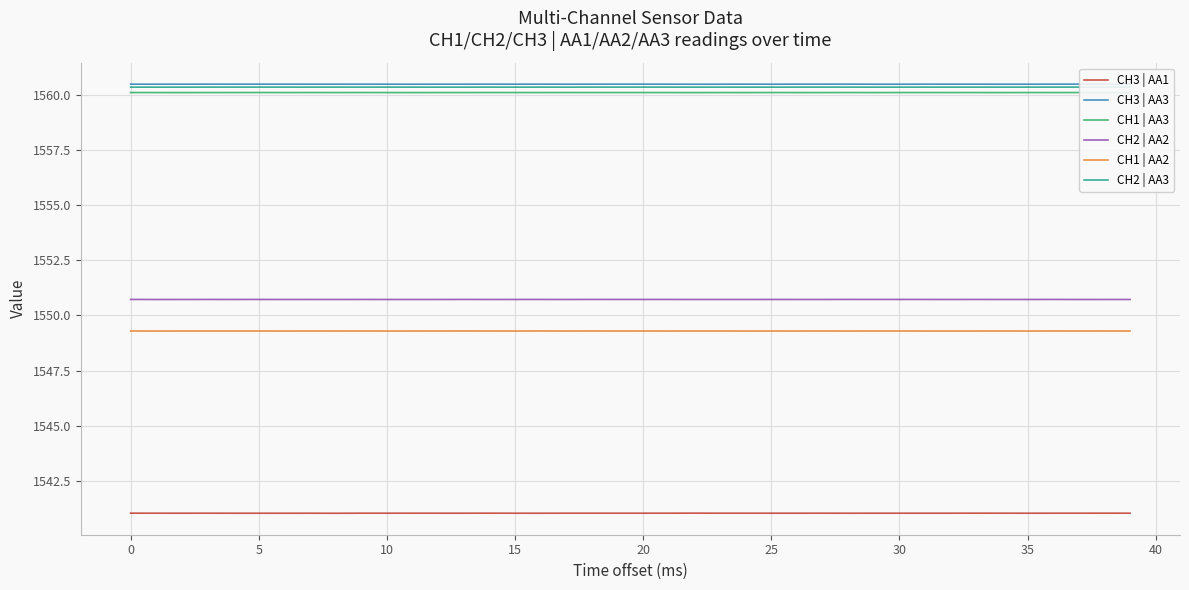

What is the average value of the CH3 | AA1 series?

1541.0